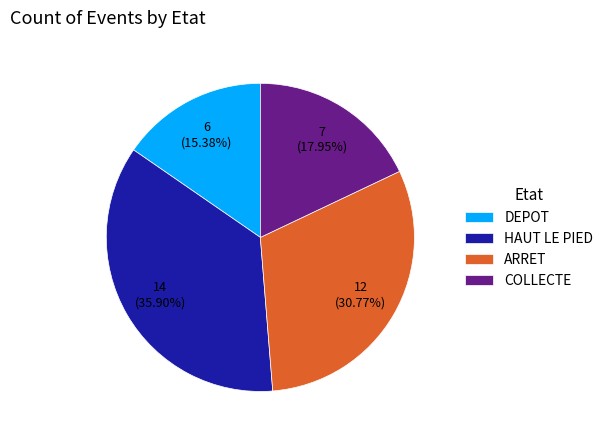

Count the number of slices in the pie.

4